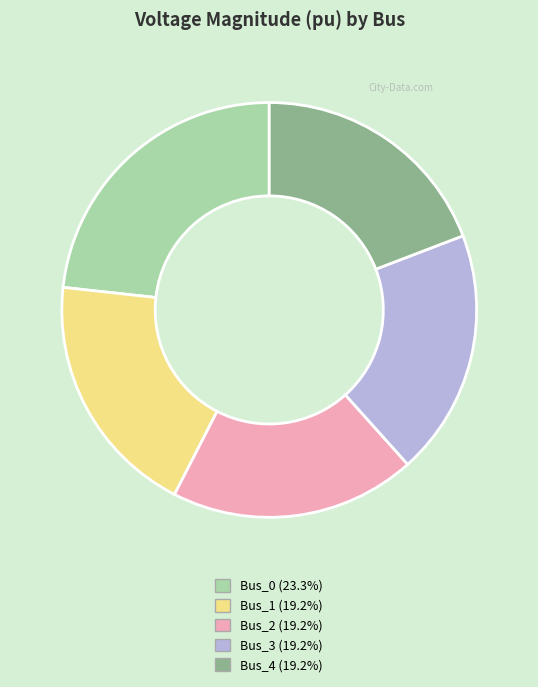

Which has a higher value, Bus_0 or Bus_2?

Bus_0